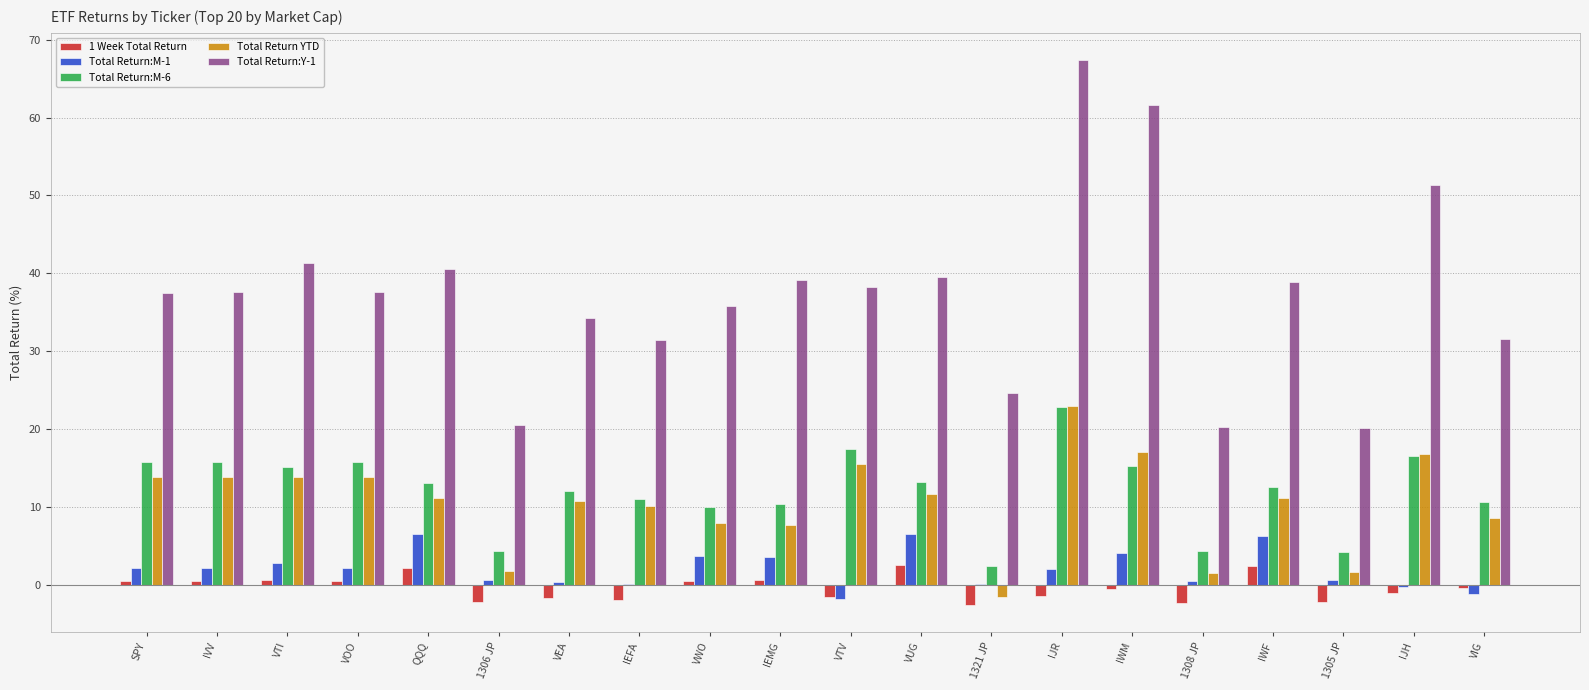

Which series changed the most between QQQ and IEFA?

Total Return:Y-1